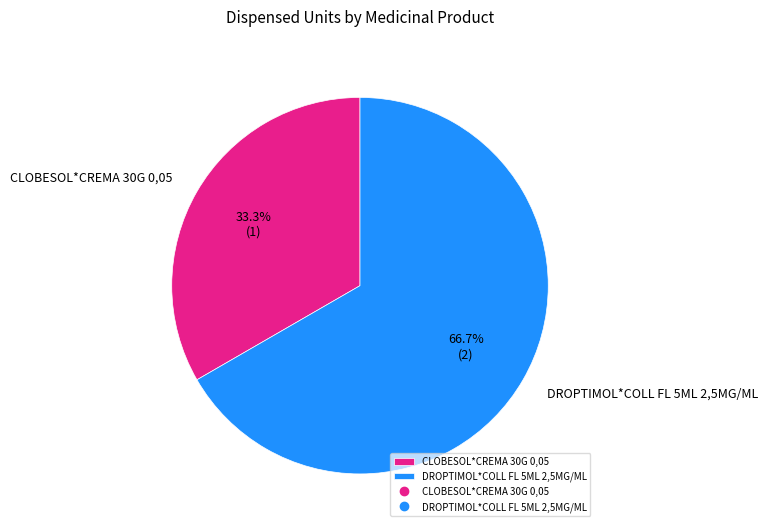

To the nearest percent, what is the difference between the CLOBESOL*CREMA 30G 0,05 and DROPTIMOL*COLL FL 5ML 2,5MG/ML slice percentages?

33%